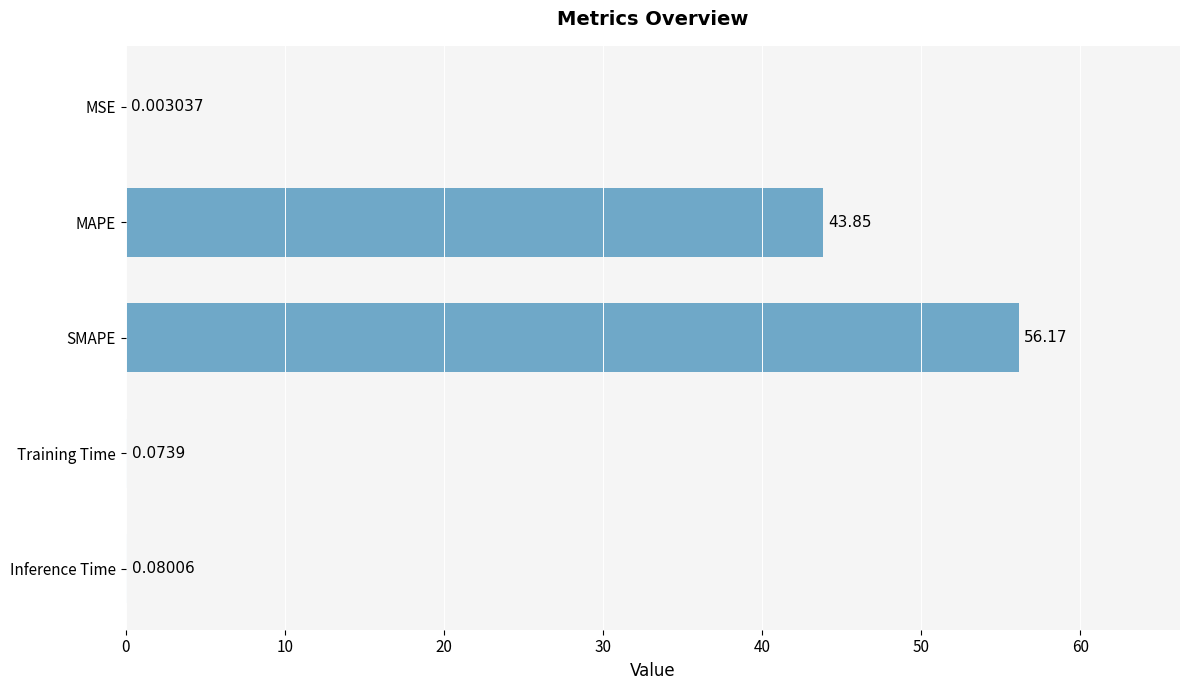

At which label is the value closest to 28?

MAPE